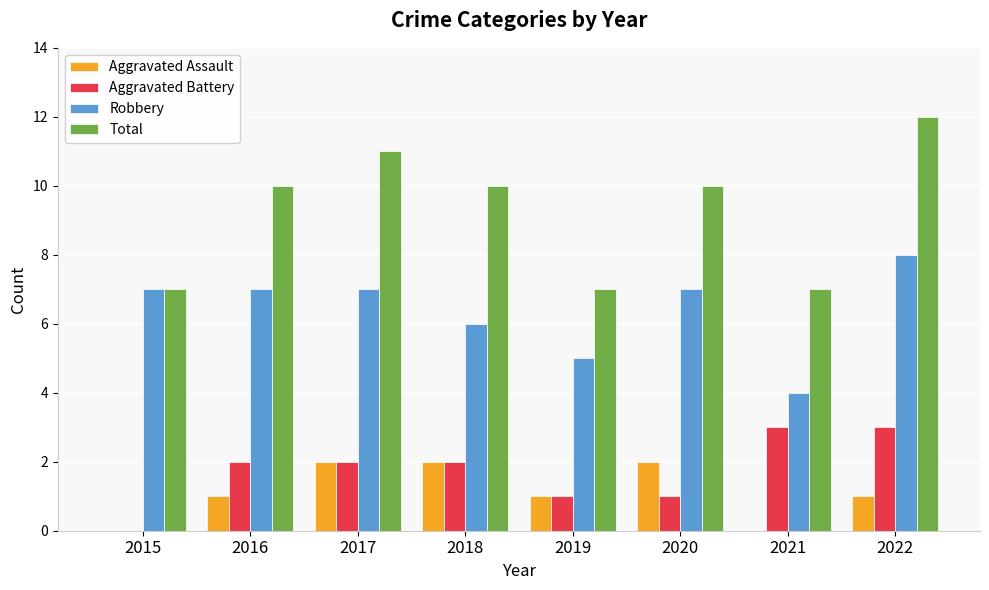

What is the maximum value for Aggravated Battery?

3